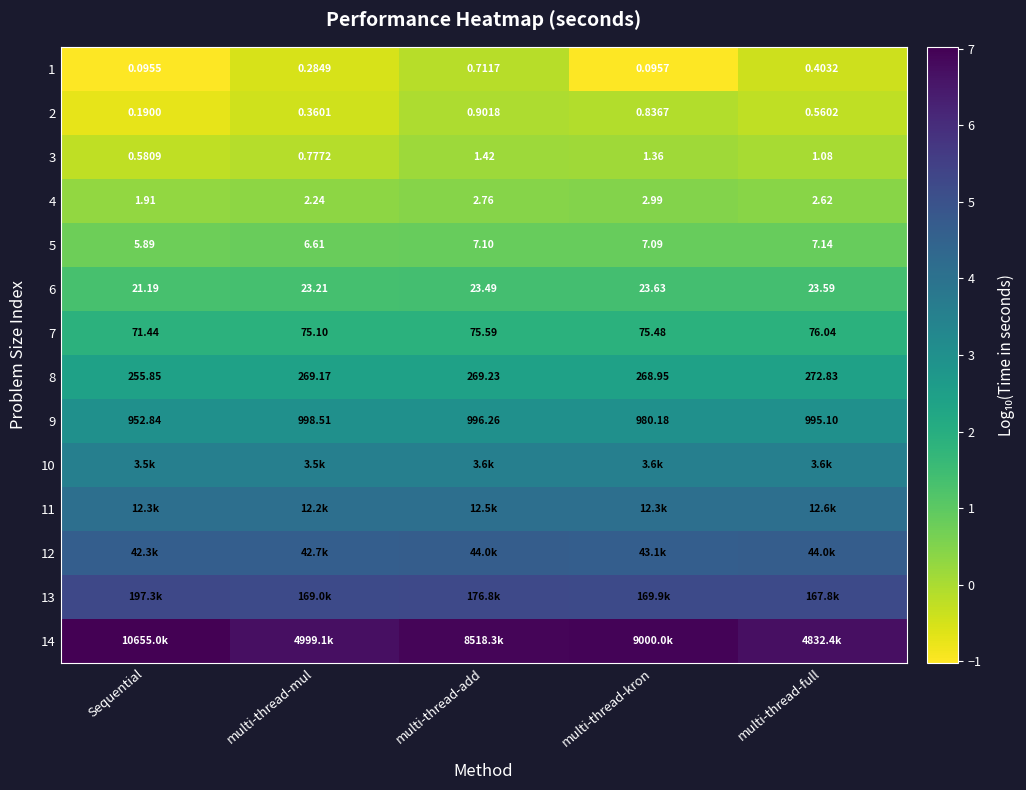

Which category has the lowest value in the 2 series?

Sequential